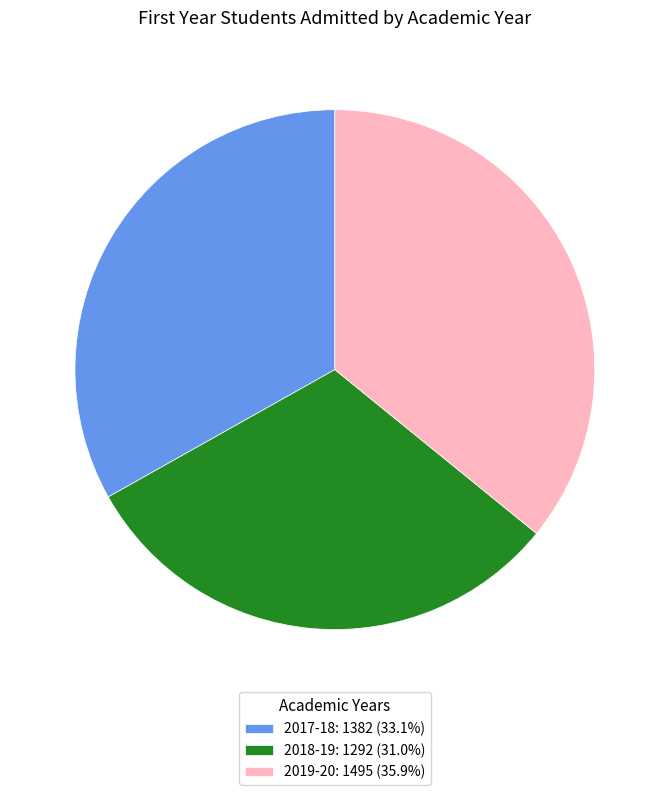

Rank the categories by value from highest to lowest.

2019-20, 2017-18, 2018-19